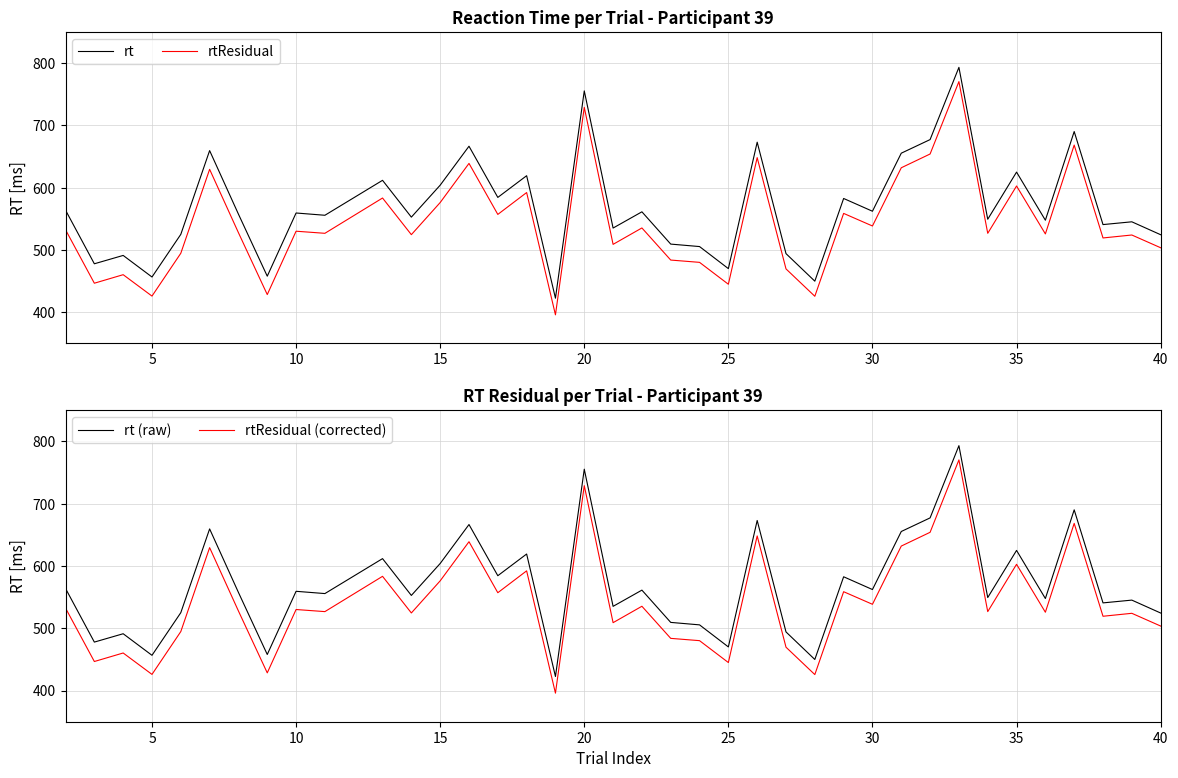

Reading left to right, what are all the values shown in this chart?

rt: 564.0	477.9	491.3	456.6	525.1	659.6	557.6	458.0	559.4	555.8	611.9	552.8	604.0	666.6	584.4	619.3	422.6	755.5	535.2	561.3	509.5	505.5	470.1	673.1	494.2	449.9	582.7	562.2	655.4	677.3	793.2	549.4	625.1	547.8	690.2	540.8	545.3	524.5
rtResidual: 532.5	446.7	460.3	426.0	494.7	629.5	527.8	428.4	530.2	526.8	583.4	524.6	576.2	639.0	557.1	592.2	395.9	729.0	509.0	535.4	483.8	480.2	445.0	648.3	469.6	425.7	558.7	538.5	632.0	654.1	770.4	526.8	602.8	525.8	668.4	519.3	524.1	503.6
rt (raw): 564.0	477.9	491.3	456.6	525.1	659.6	557.6	458.0	559.4	555.8	611.9	552.8	604.0	666.6	584.4	619.3	422.6	755.5	535.2	561.3	509.5	505.5	470.1	673.1	494.2	449.9	582.7	562.2	655.4	677.3	793.2	549.4	625.1	547.8	690.2	540.8	545.3	524.5
rtResidual (corrected): 532.5	446.7	460.3	426.0	494.7	629.5	527.8	428.4	530.2	526.8	583.4	524.6	576.2	639.0	557.1	592.2	395.9	729.0	509.0	535.4	483.8	480.2	445.0	648.3	469.6	425.7	558.7	538.5	632.0	654.1	770.4	526.8	602.8	525.8	668.4	519.3	524.1	503.6